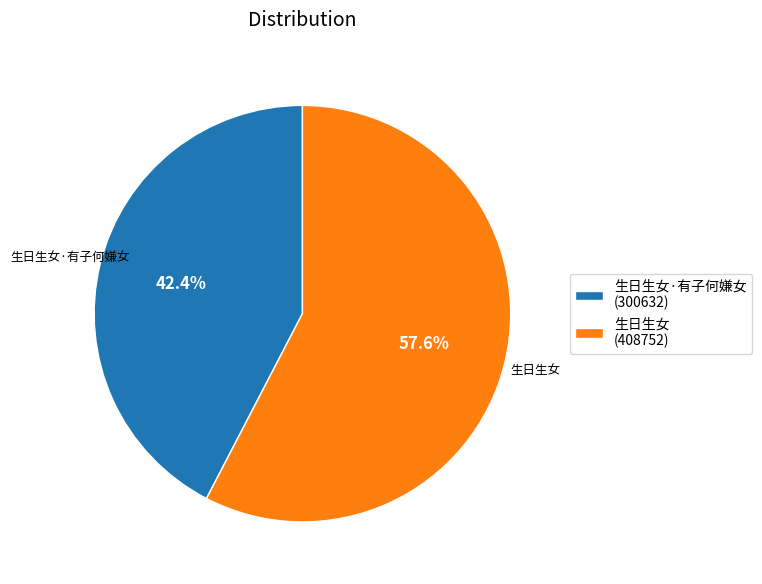

Which category has the smallest portion of the pie?

生日生女·有子何嫌女 (300632)